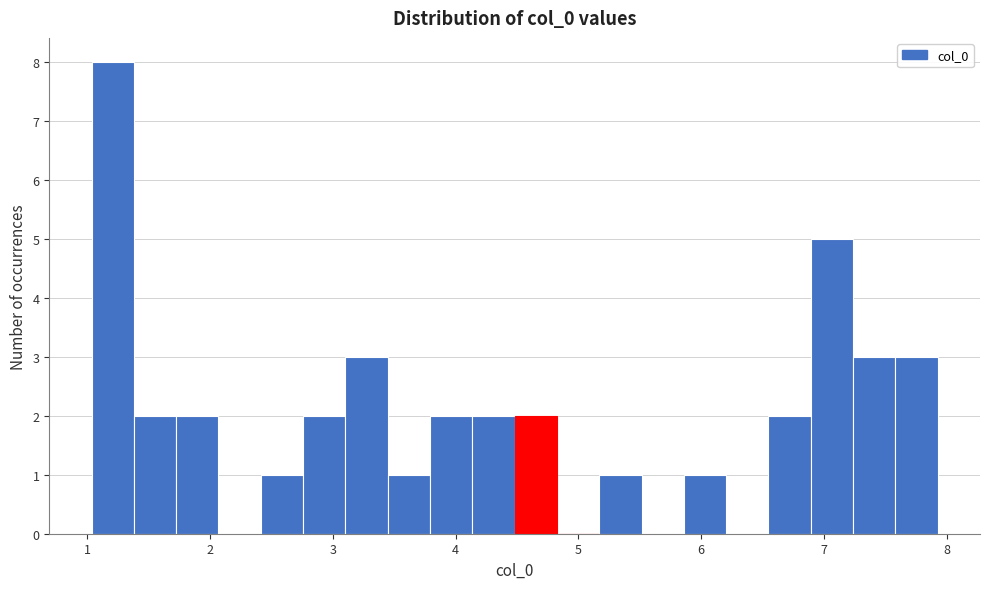

Around what value on the x-axis is the tallest bar? Give the approximate position of its centre, as read against the axis.

1.2